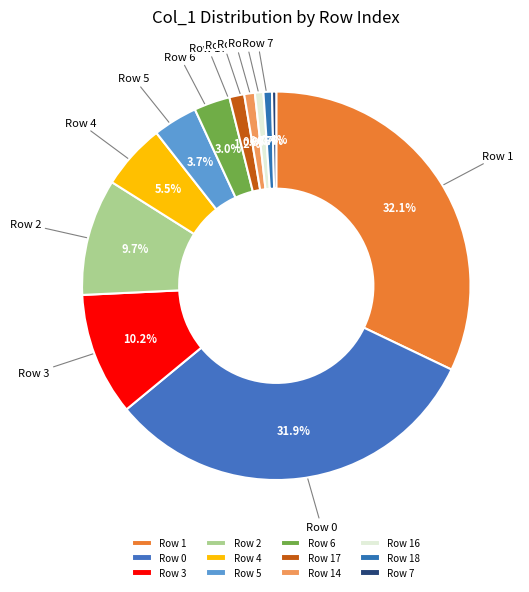

How much of the chart is everything except Row 18?

99.3%